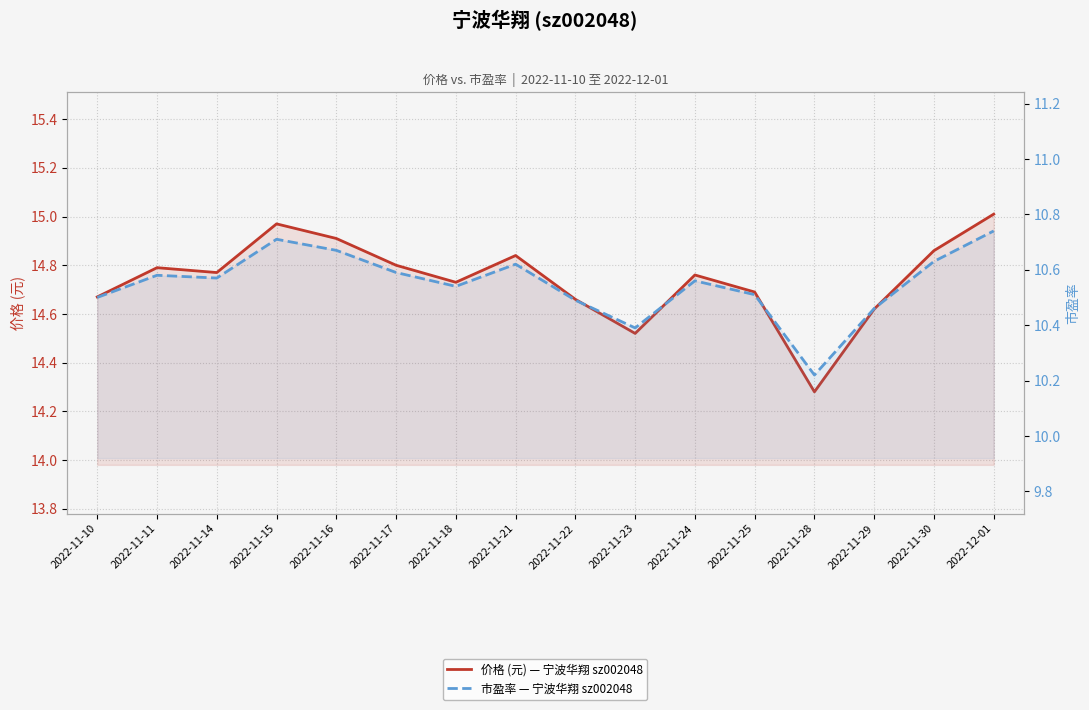

Which series has the widest spread of values?

价格 (元) — 宁波华翔 sz002048